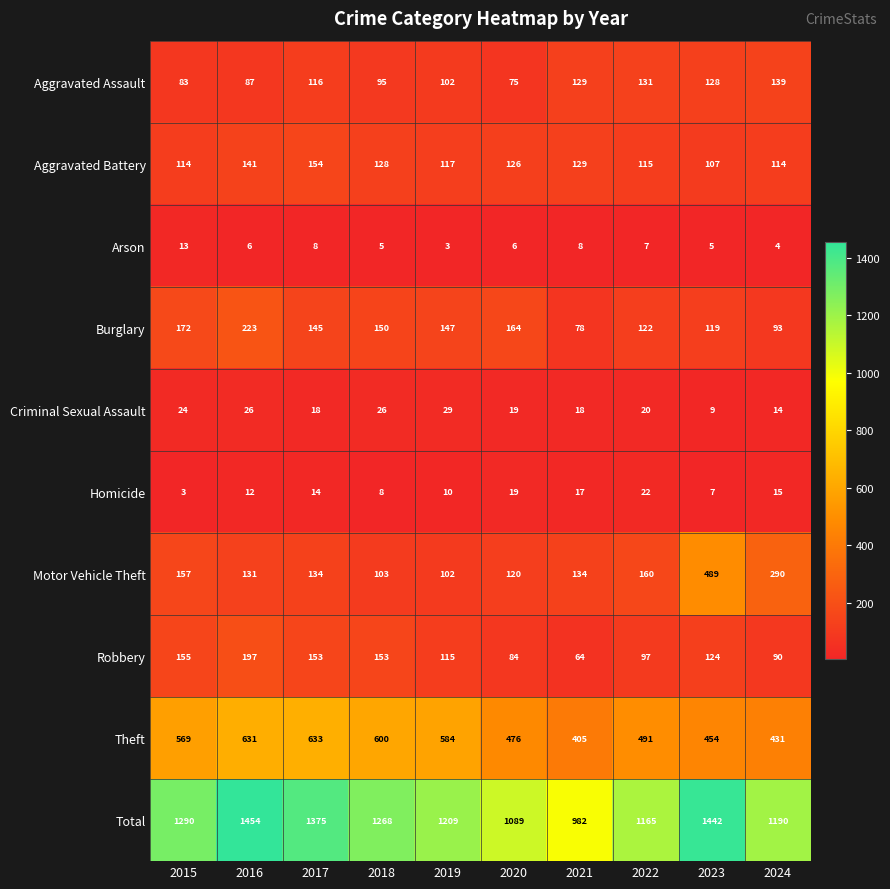

What is the highest value of the Theft series?

633